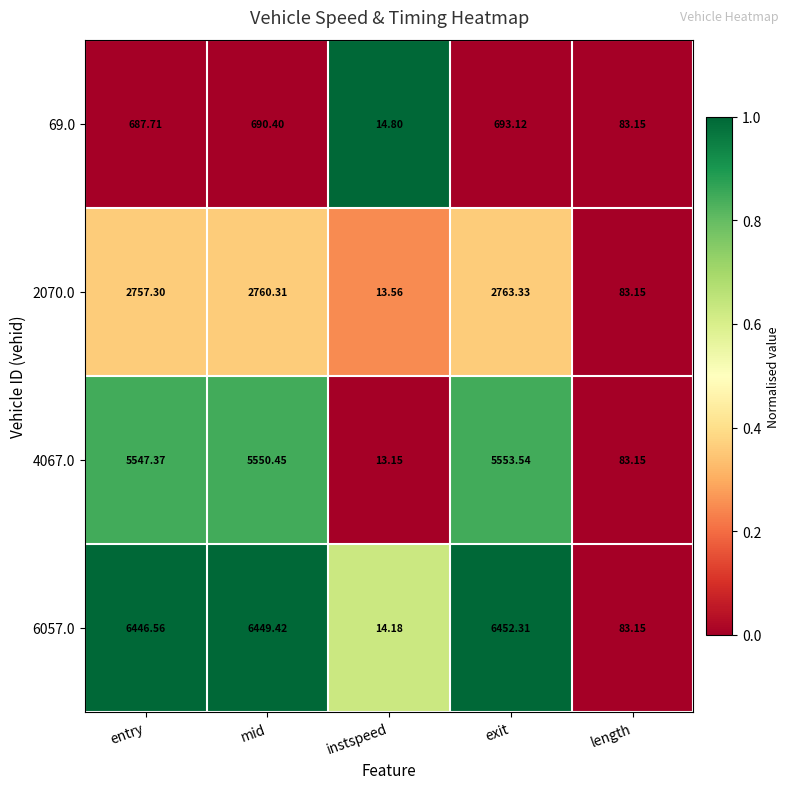

Which category has the lowest value across all series?

instspeed